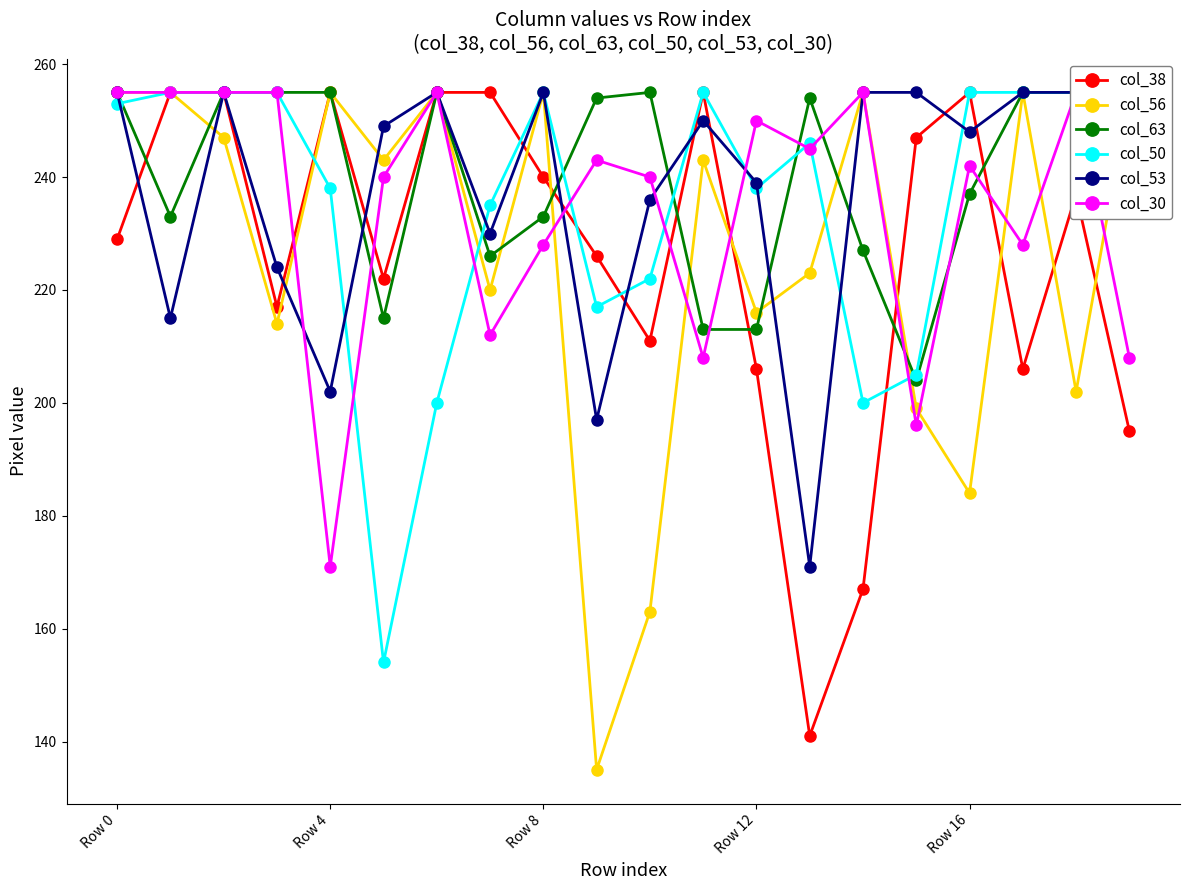

What is the approximate value of col_56 at 17?

255